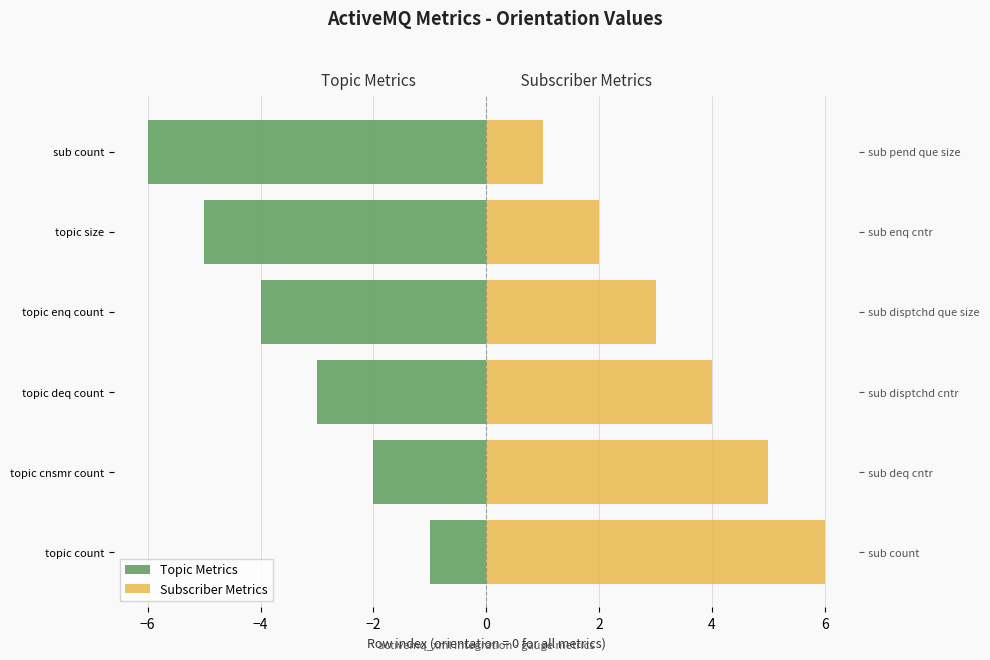

What is the minimum value shown in the chart?

-6